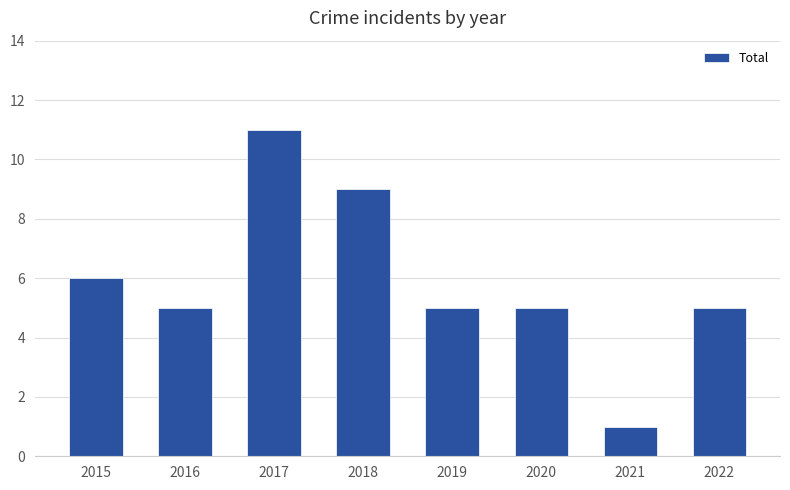

Reading left to right, extract all data points from this chart.

6	5	11	9	5	5	1	5